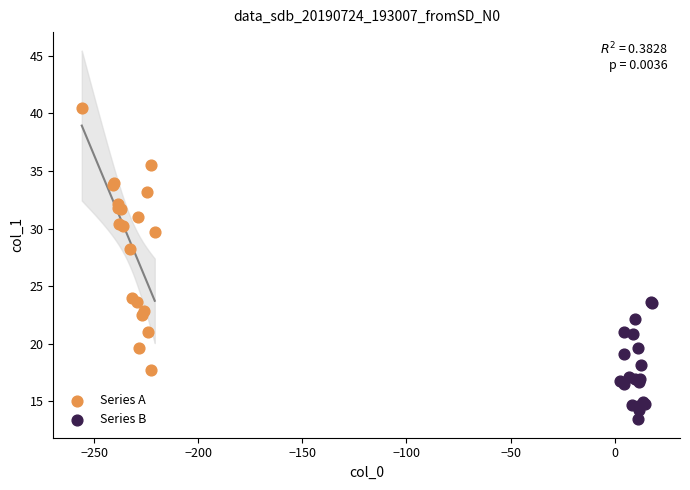

Which series reaches the minimum Y coordinate?

Series B